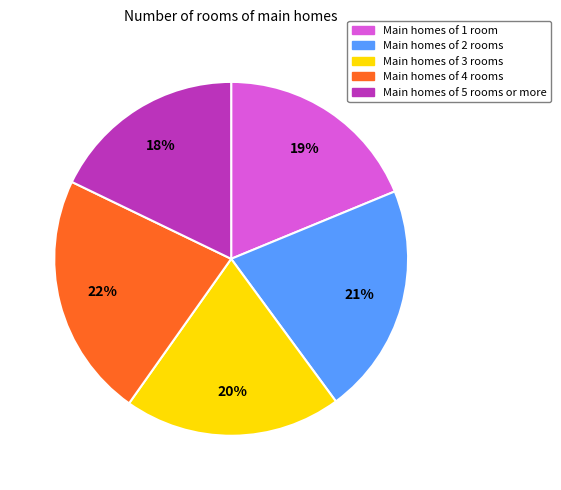

To the nearest percent, what is the combined percentage of Main homes of 4 rooms and Main homes of 3 rooms?

42%